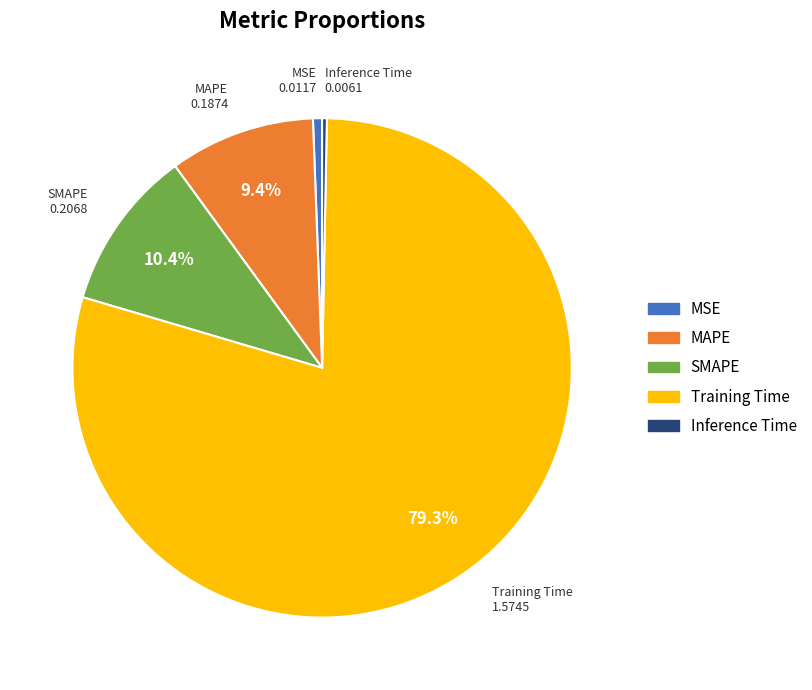

Is it true that MSE is 11% of the pie?

False